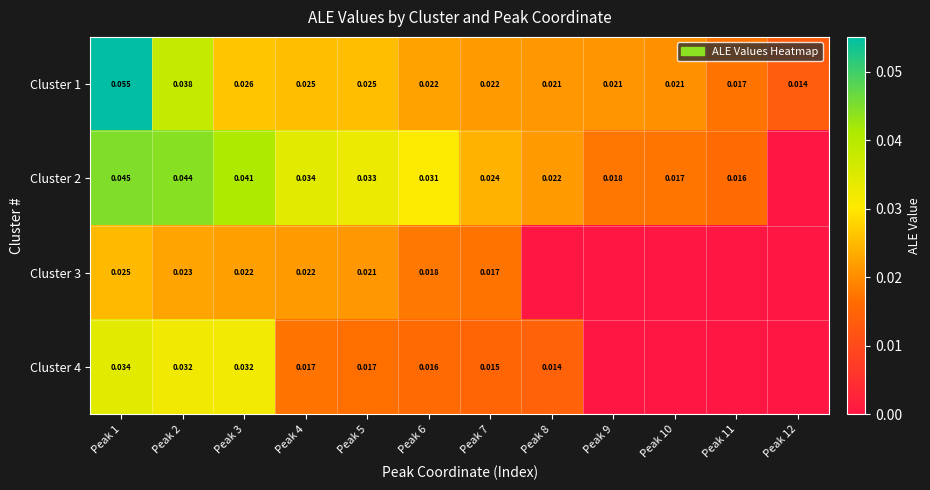

Is the value of Cluster 1 at Peak 9 greater than the value of Cluster 4 at Peak 8?

Yes